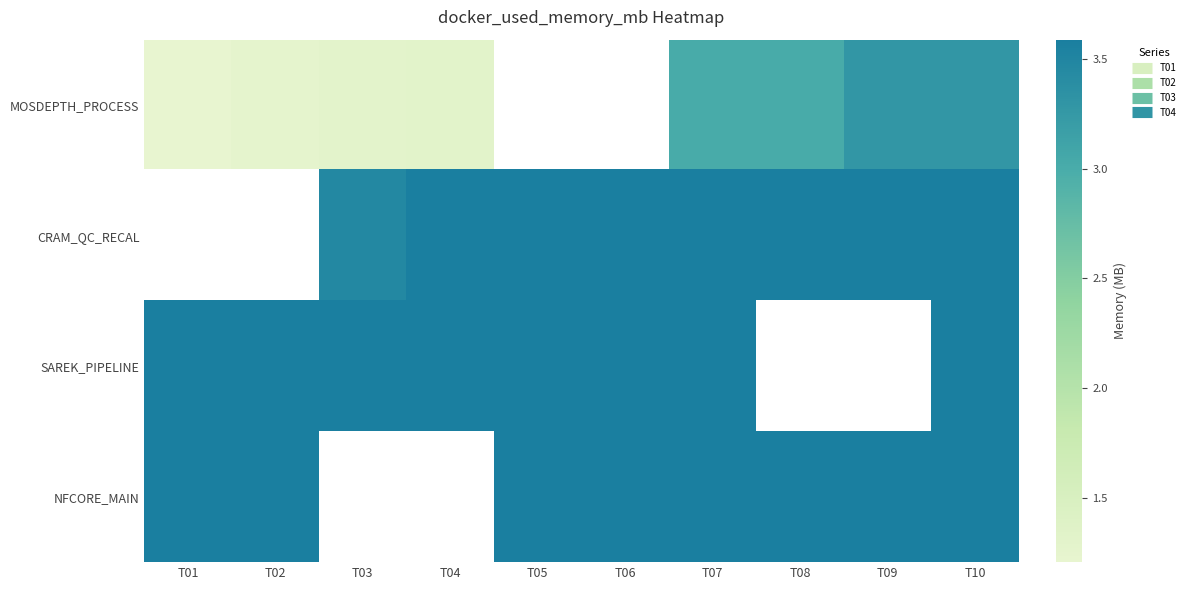

The value of SAREK_PIPELINE at T01 is 3.6. True or false?

True